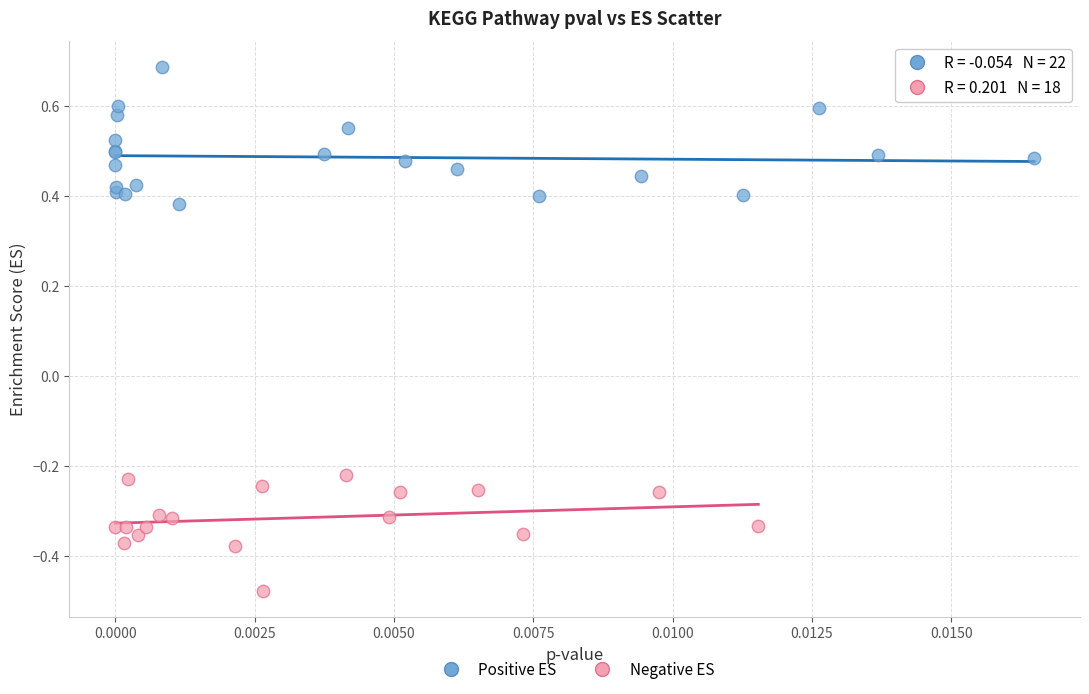

What are all the series names shown in the legend?

Positive ES, Negative ES